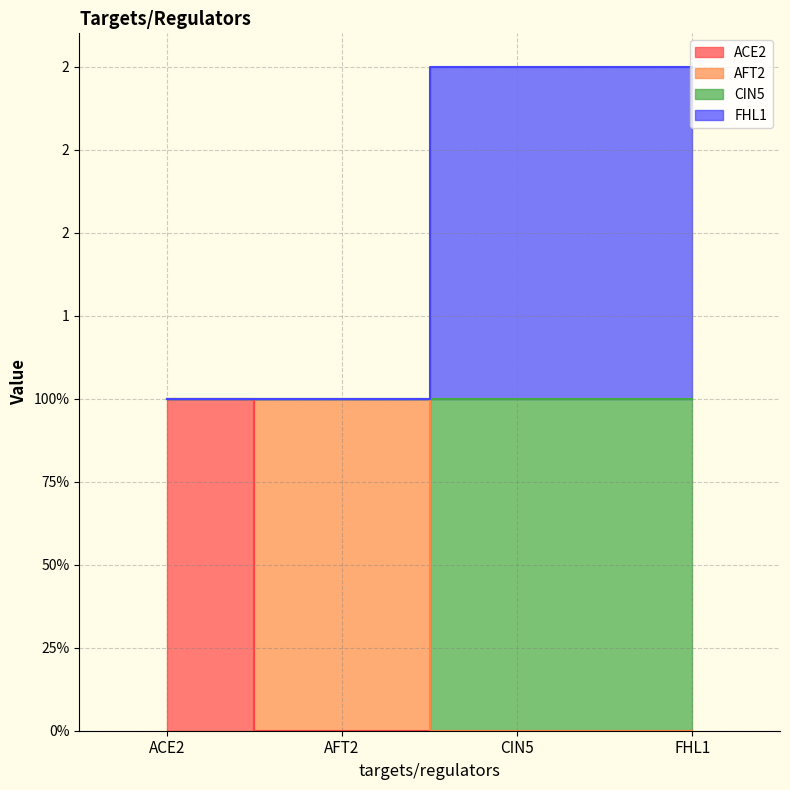

The value of ACE2 at CIN5 is -1. True or false?

False